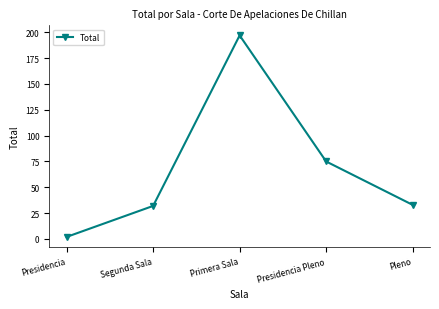

How many categories are shown in the chart?

5